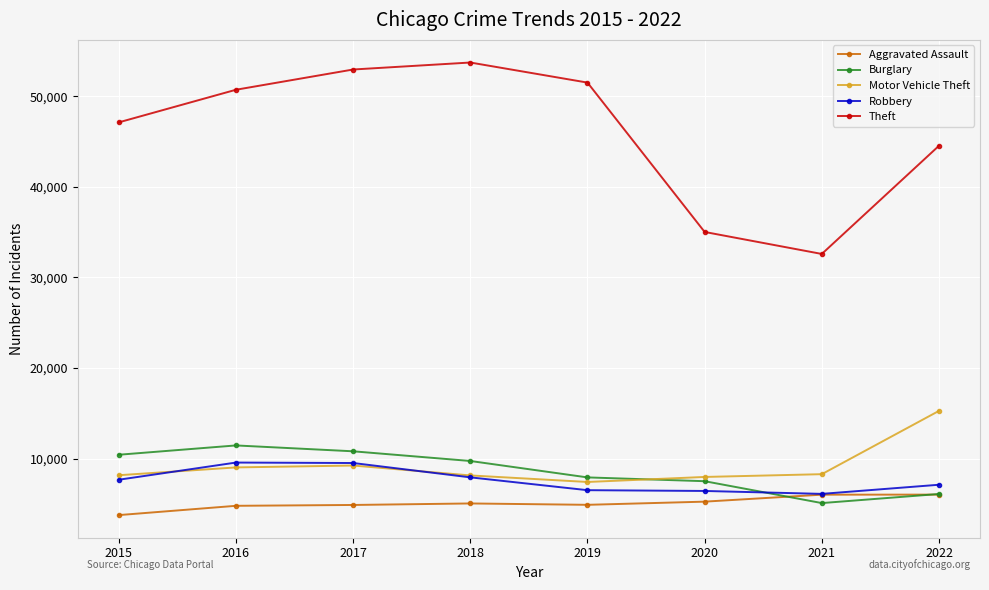

What is the sum of all Robbery values?

60810